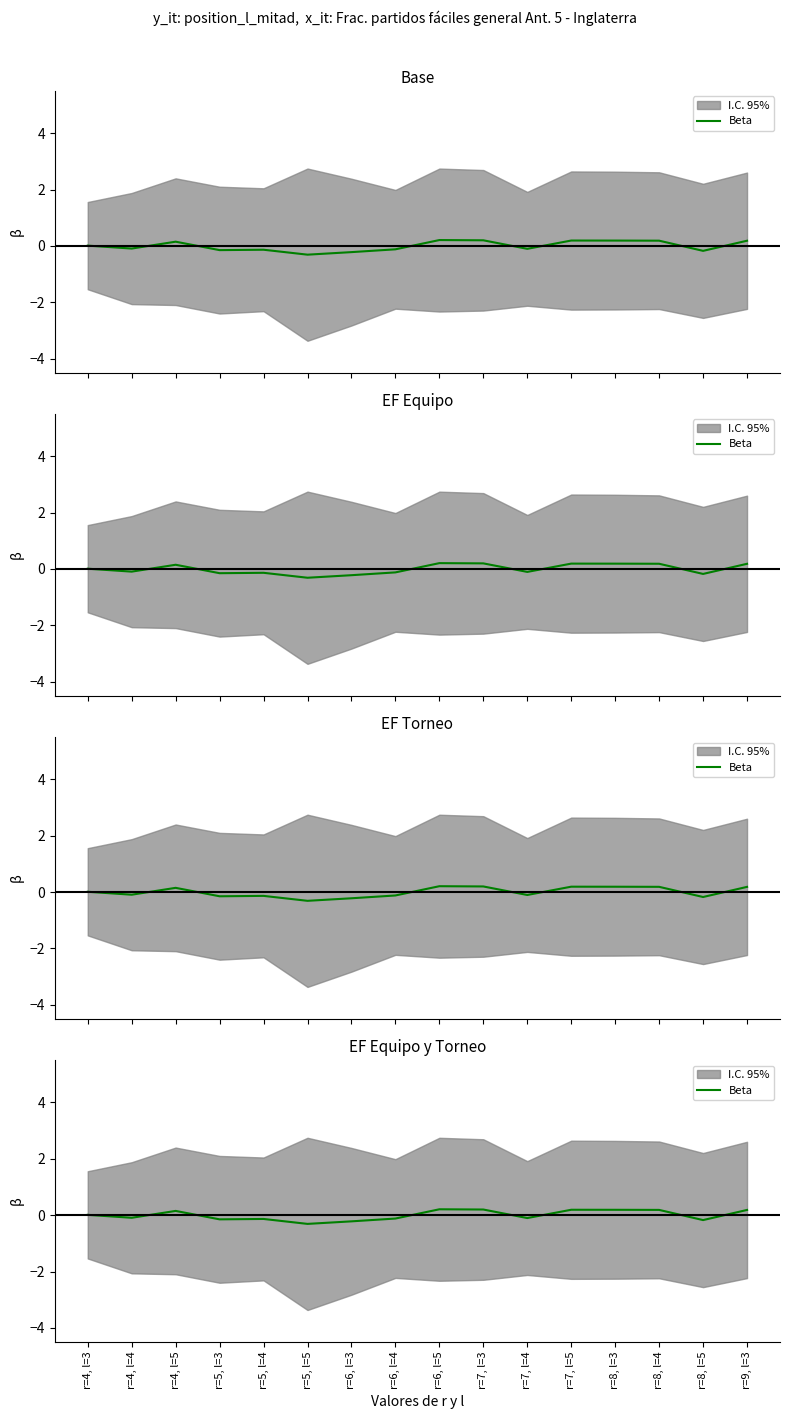

What is the maximum value shown in the chart?

0.2